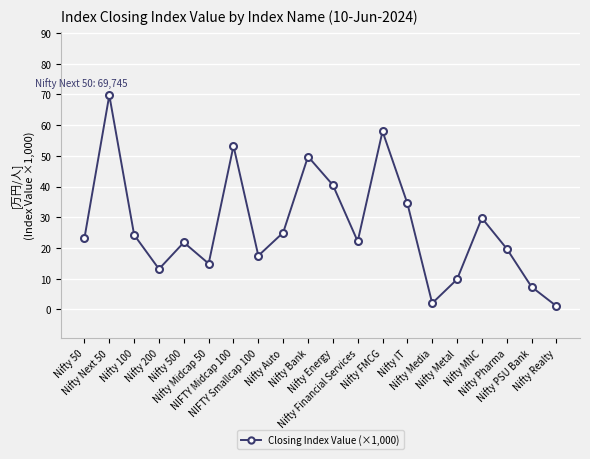

True or false: the data shows 21.8 at Nifty 500.

True